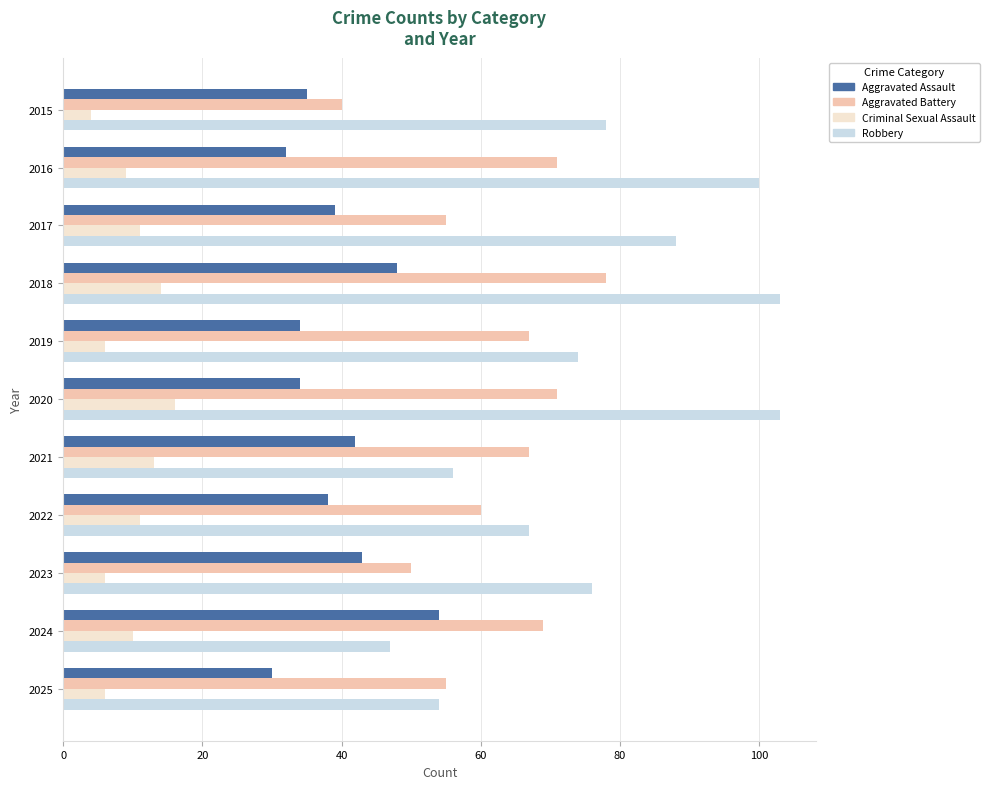

What is the difference between the maximum and minimum values in the Aggravated Assault series?

24